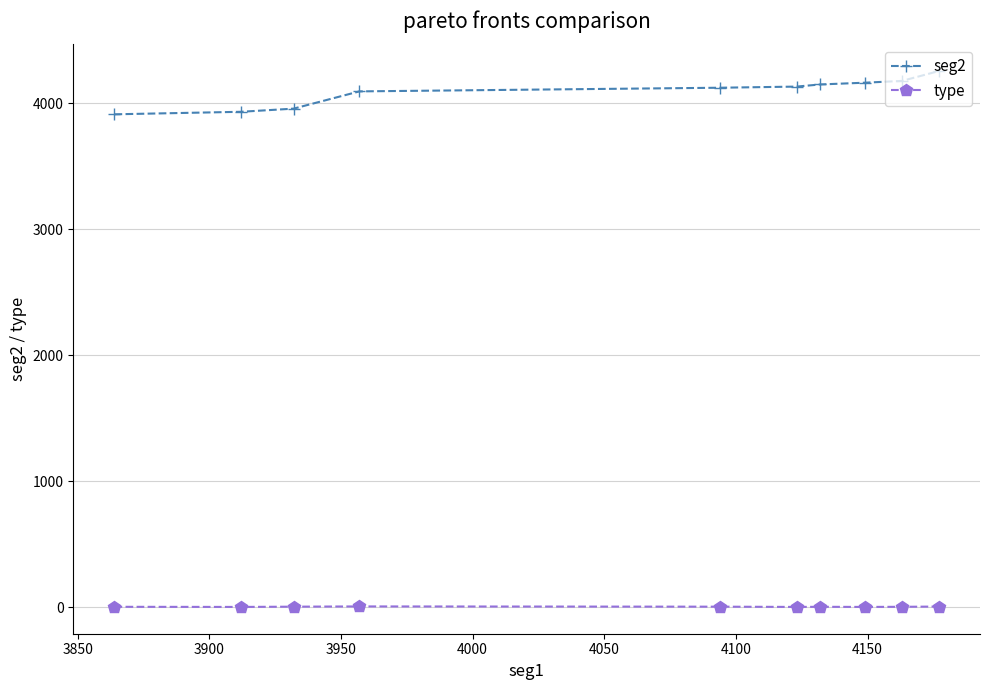

Which series has the largest total across all categories?

seg2